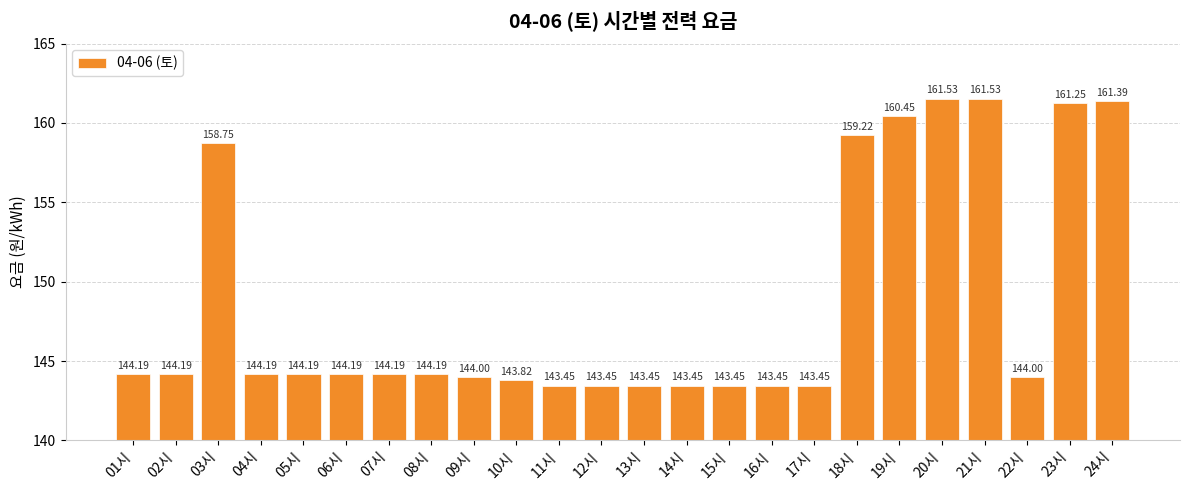

What is the sum of all values?

3569.4